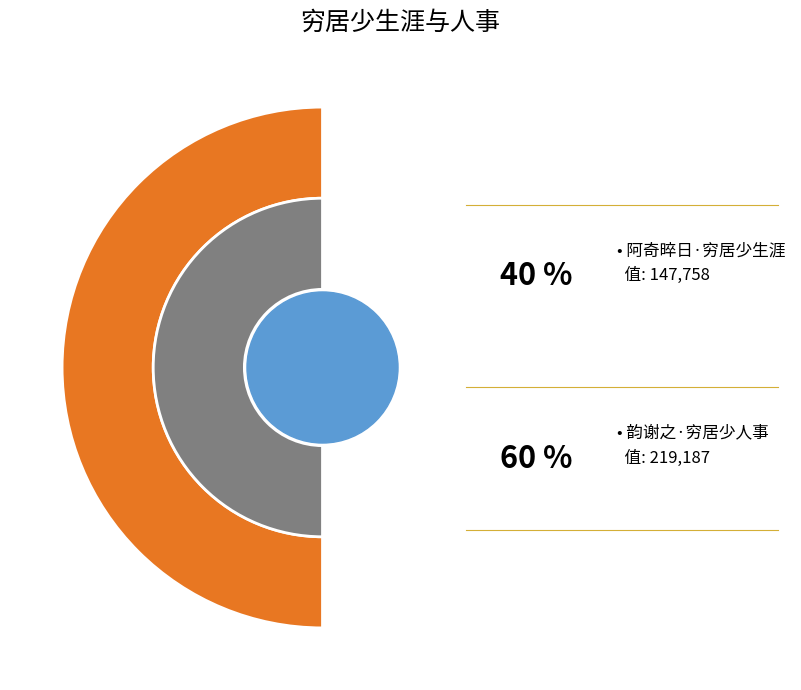

What is the change in value from 阿奇晬日·穷居少生涯 to 韵谢之·穷居少人事?

+71429